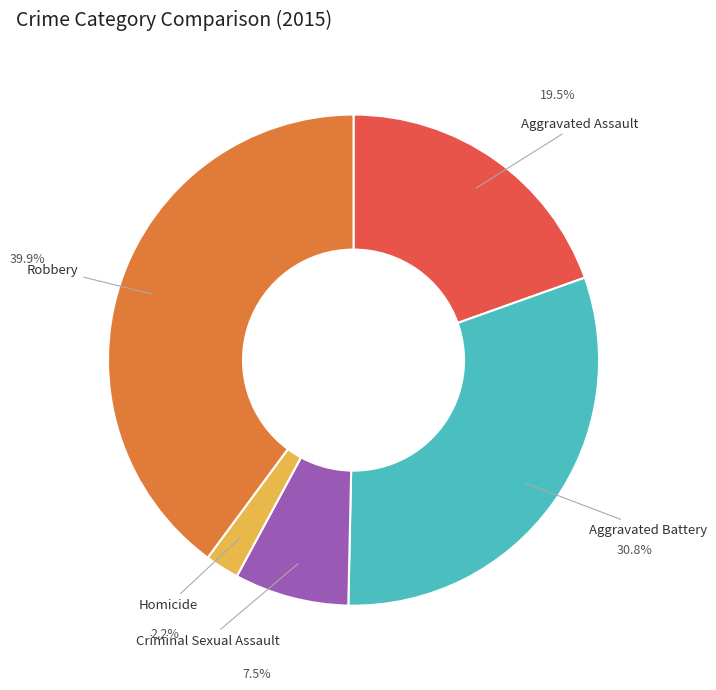

Approximately how many times larger is the value at Aggravated Assault compared to Aggravated Battery?

0.6